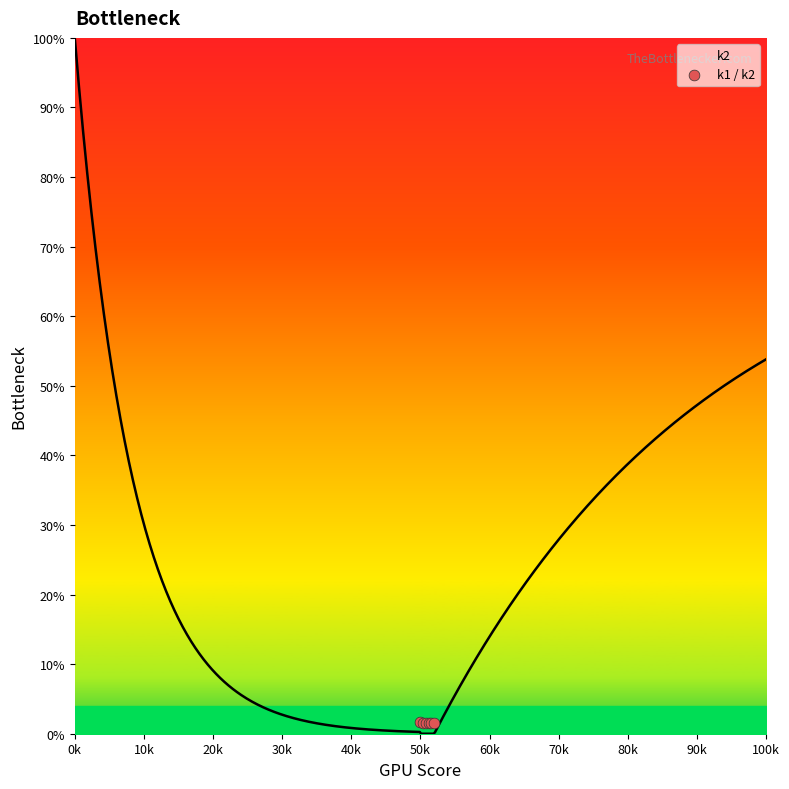

What is the highest value of the k2 series?

100.0